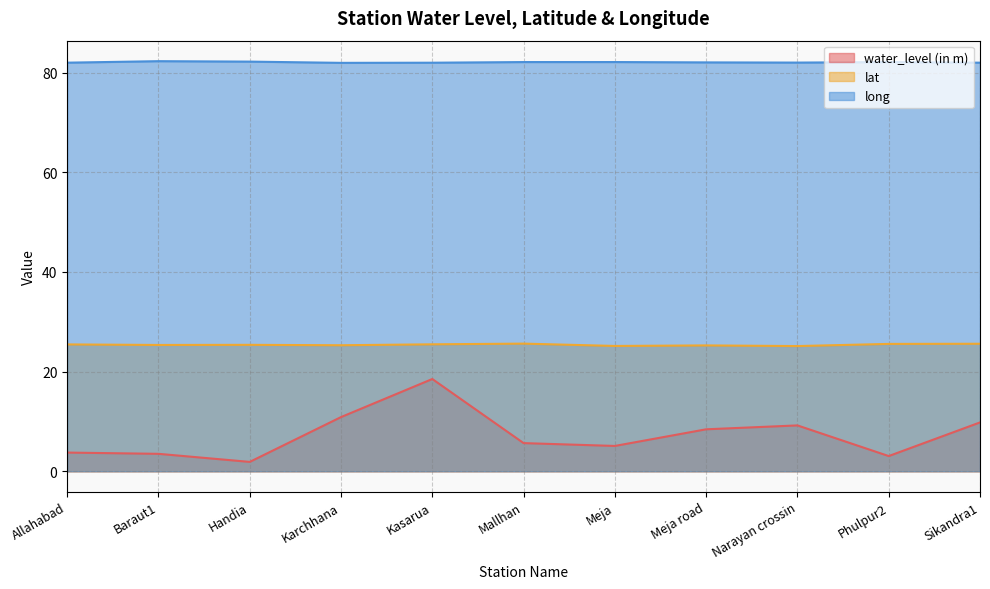

Does the chart display data point markers on the line(s)?

No